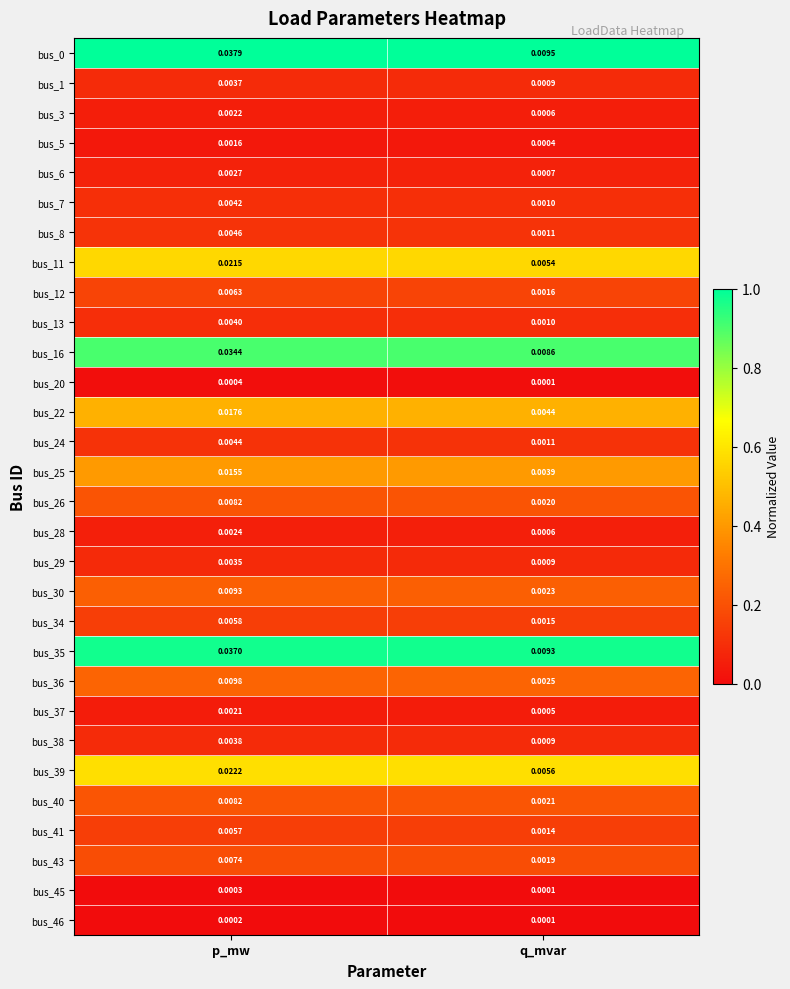

At how many categories does at least one series exceed 0?

2